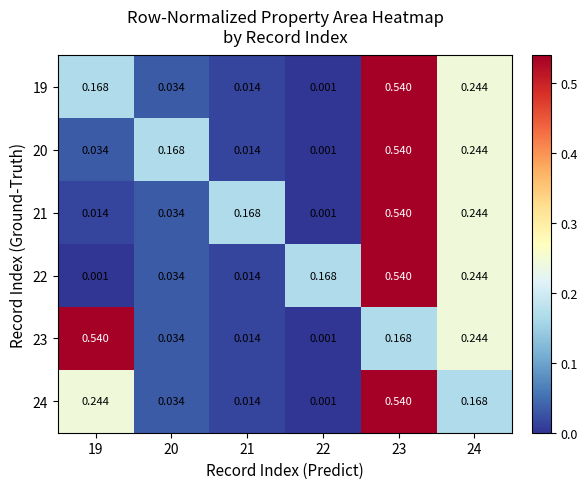

At which category is the sum across all series the highest?

23